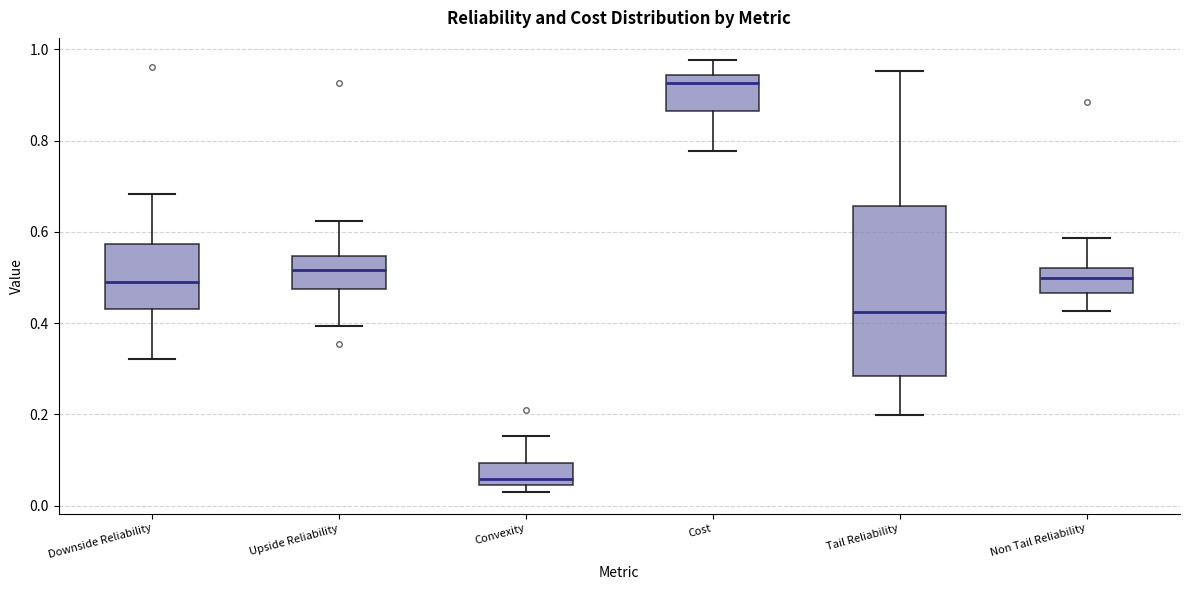

Where does the lower whisker of the box for Non Tail Reliability end on the y-axis? The values are not printed on the chart, so give them approximately, as read against the axis.

0.42